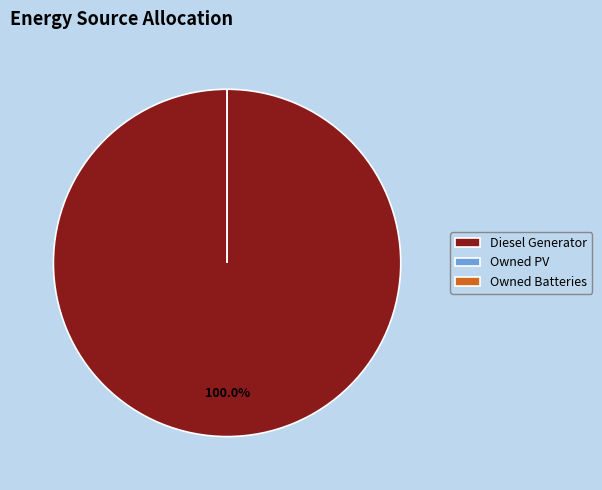

To the nearest percent, what is the difference between the largest and smallest slice percentages?

100%